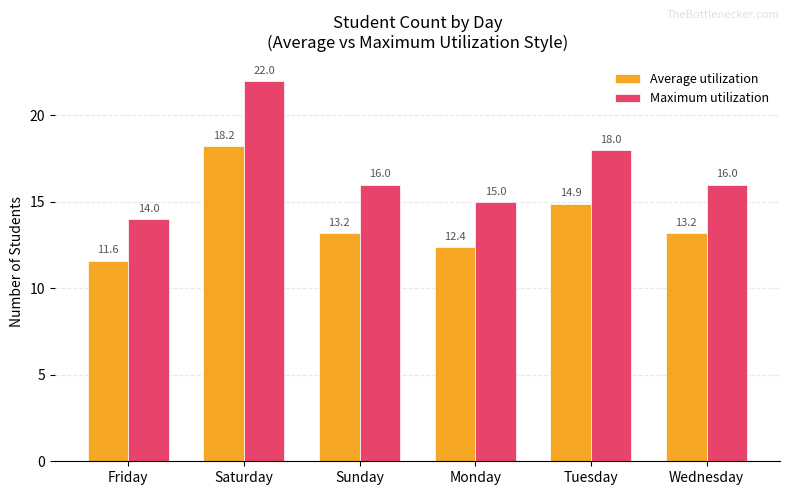

Which series has the widest spread of values?

Maximum utilization